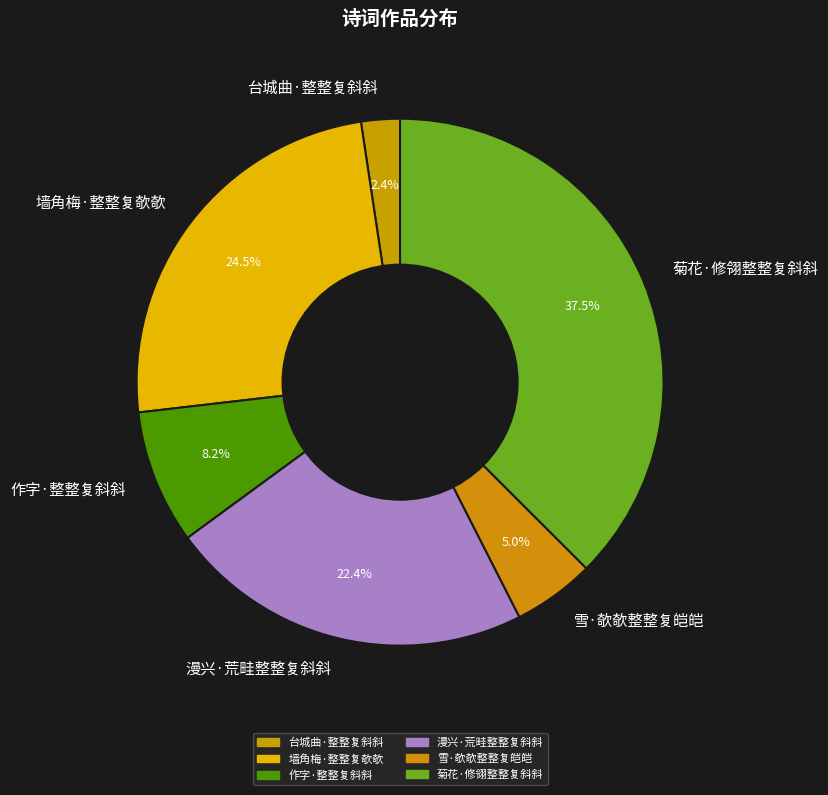

Does 菊花·修翎整整复斜斜 represent more than half of the total?

No